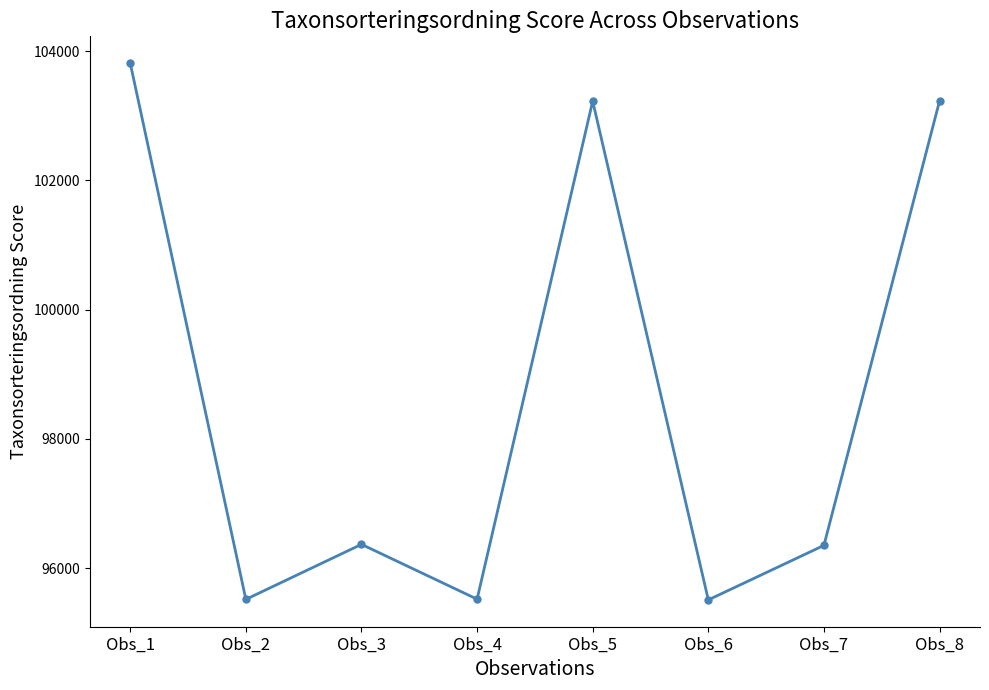

How many interior local valleys (lower than both neighbors) does the data have?

3